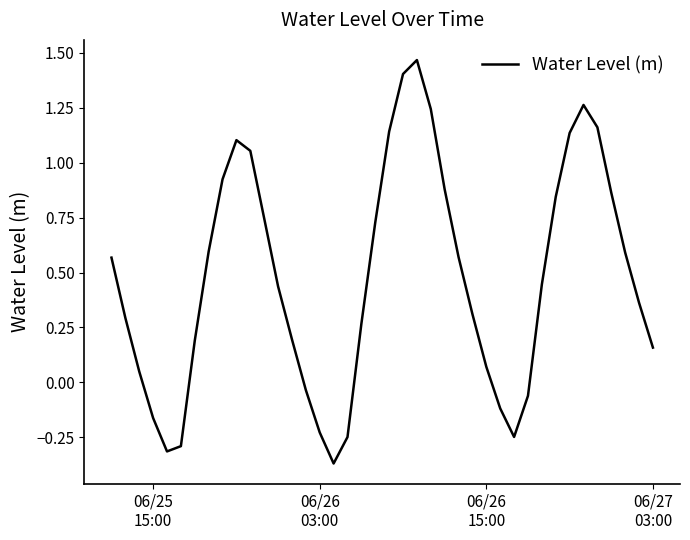

What is the difference between the maximum and minimum values?

1.8